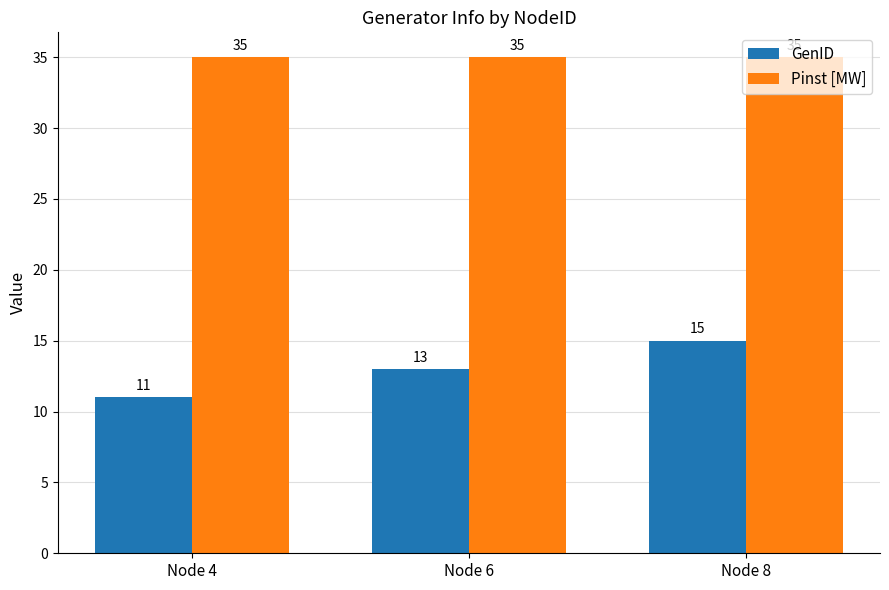

How many data points in GenID are less than 13?

1